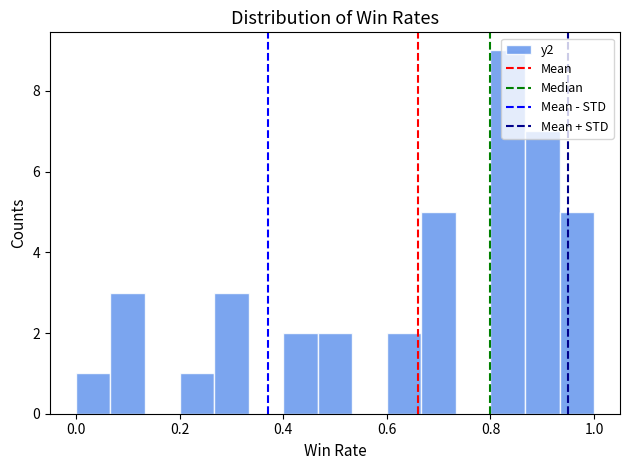

Around what value on the x-axis is the tallest bar? Give the approximate position of its centre, as read against the axis.

0.84